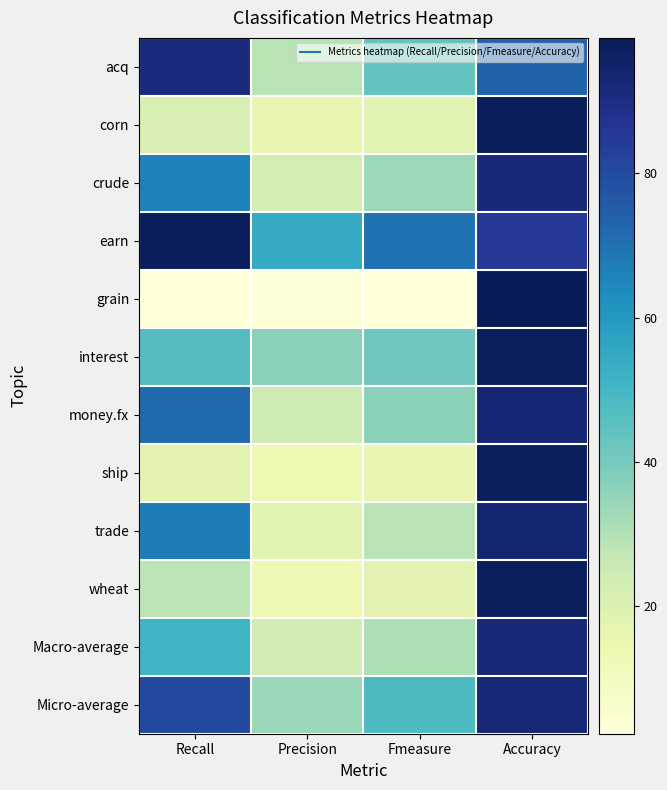

Rank the series by their maximum value, from highest to lowest.

grain, corn, earn, interest, ship, wheat, trade, money.fx, Macro-average, Micro-average, crude, acq